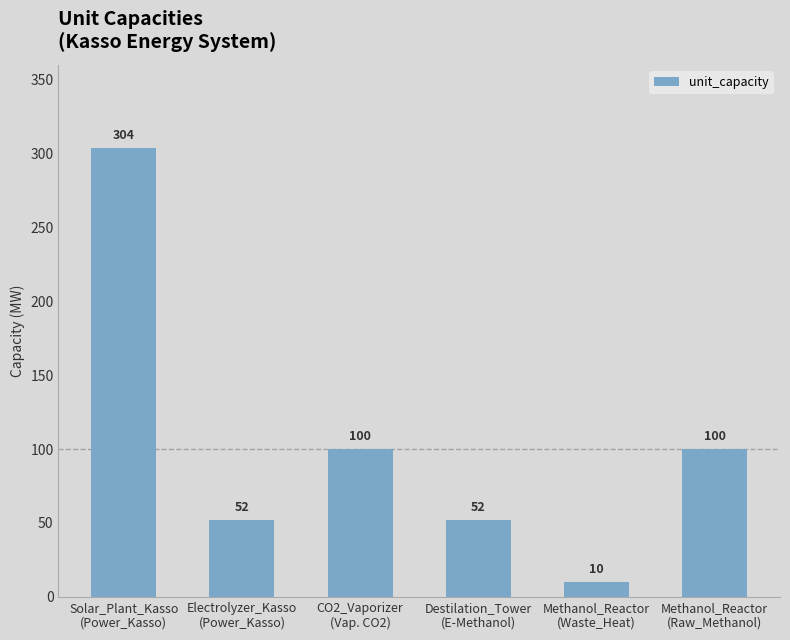

How many data points does each series have?

6